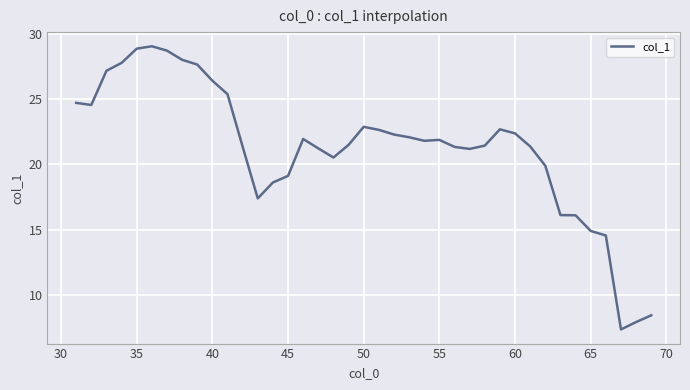

What is the difference between the maximum and minimum values?

21.7